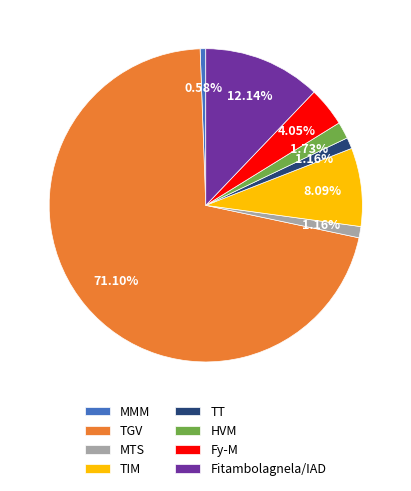

How many slices are in this pie chart?

8